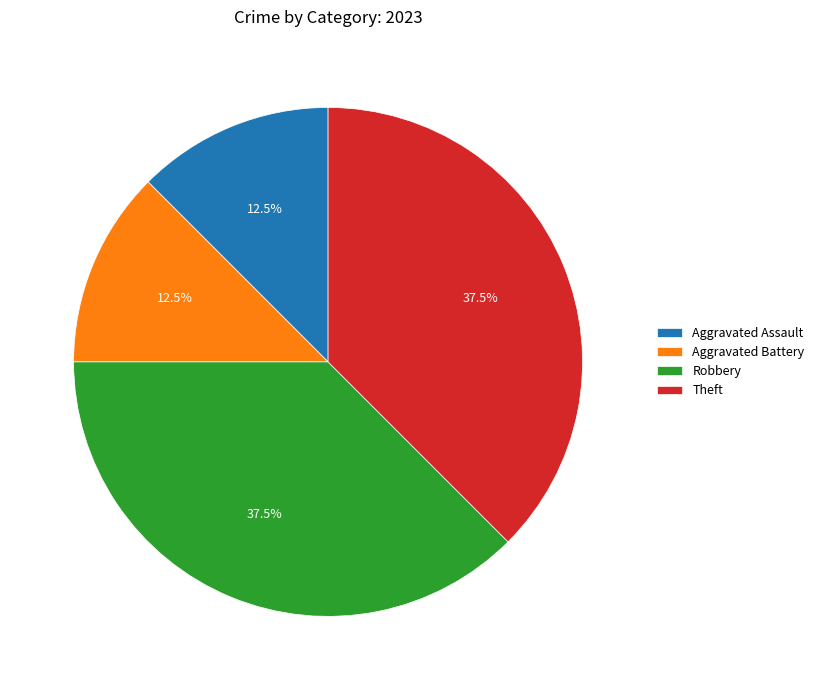

Is there a majority slice in this chart?

No